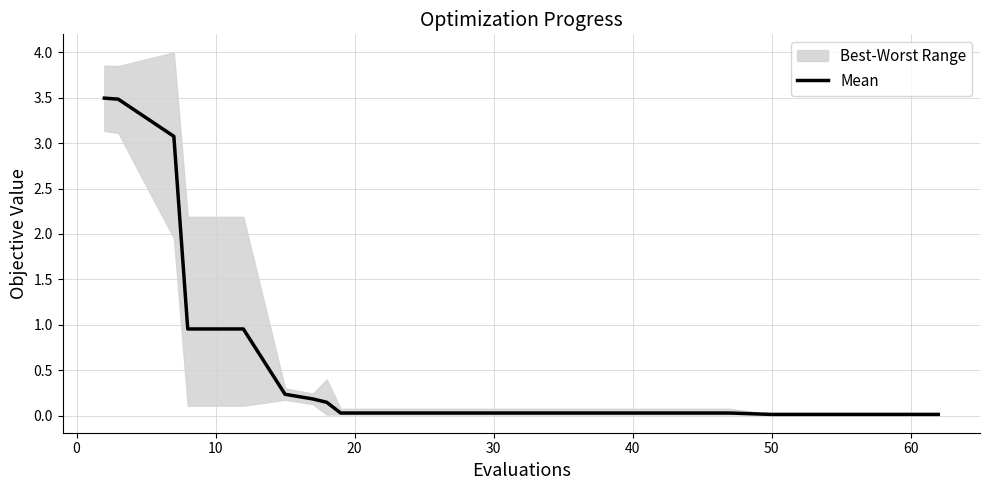

Does the chart have visible grid lines?

Yes